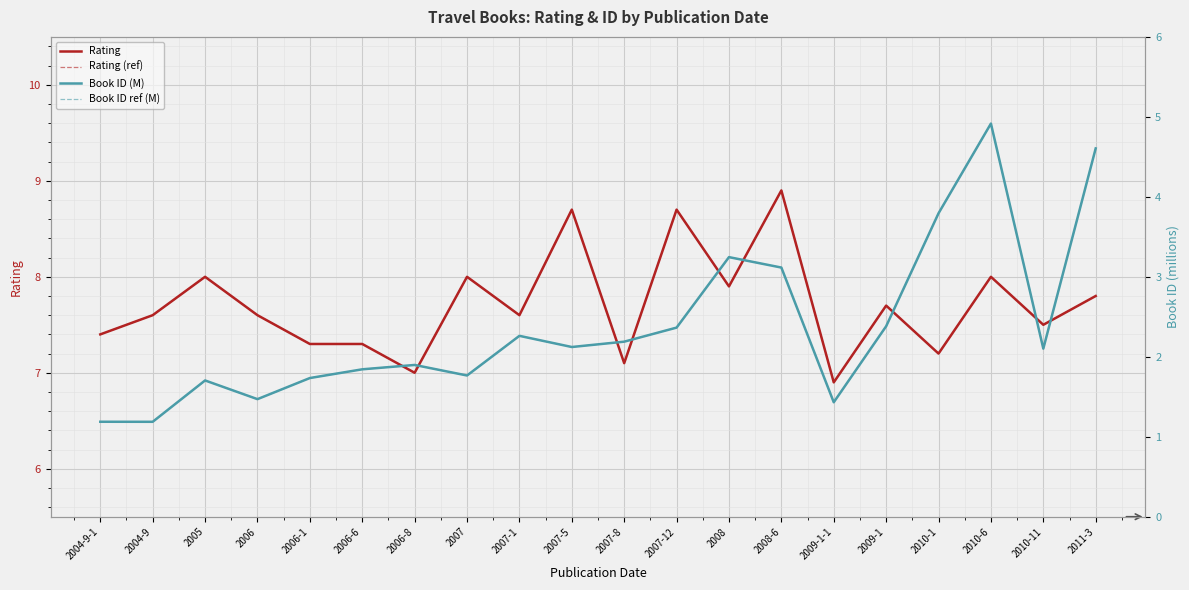

How many data points in Book ID (M) are above 2?

11